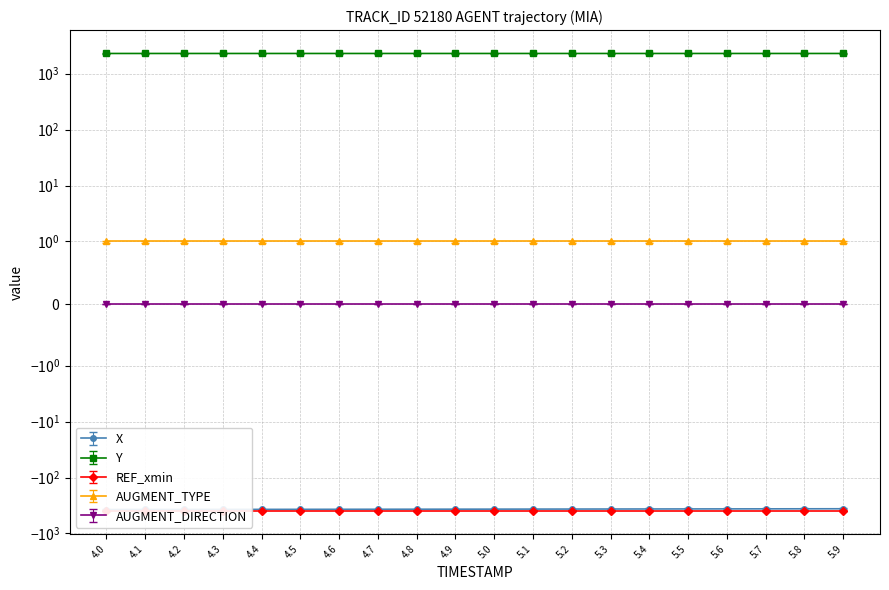

At how many categories does at least one series exceed 1526?

20